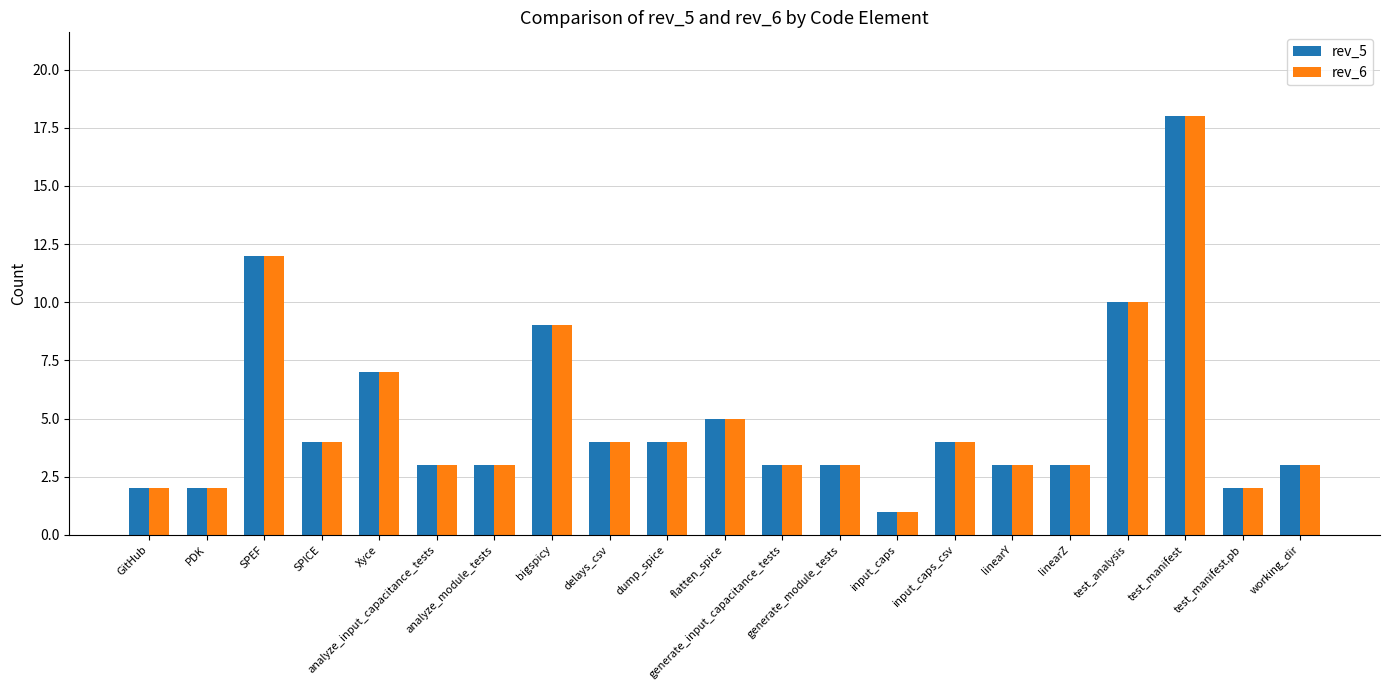

Reading left to right, what are all the values shown in this chart?

rev_5: 2	2	12	4	7	3	3	9	4	4	5	3	3	1	4	3	3	10	18	2	3
rev_6: 2	2	12	4	7	3	3	9	4	4	5	3	3	1	4	3	3	10	18	2	3